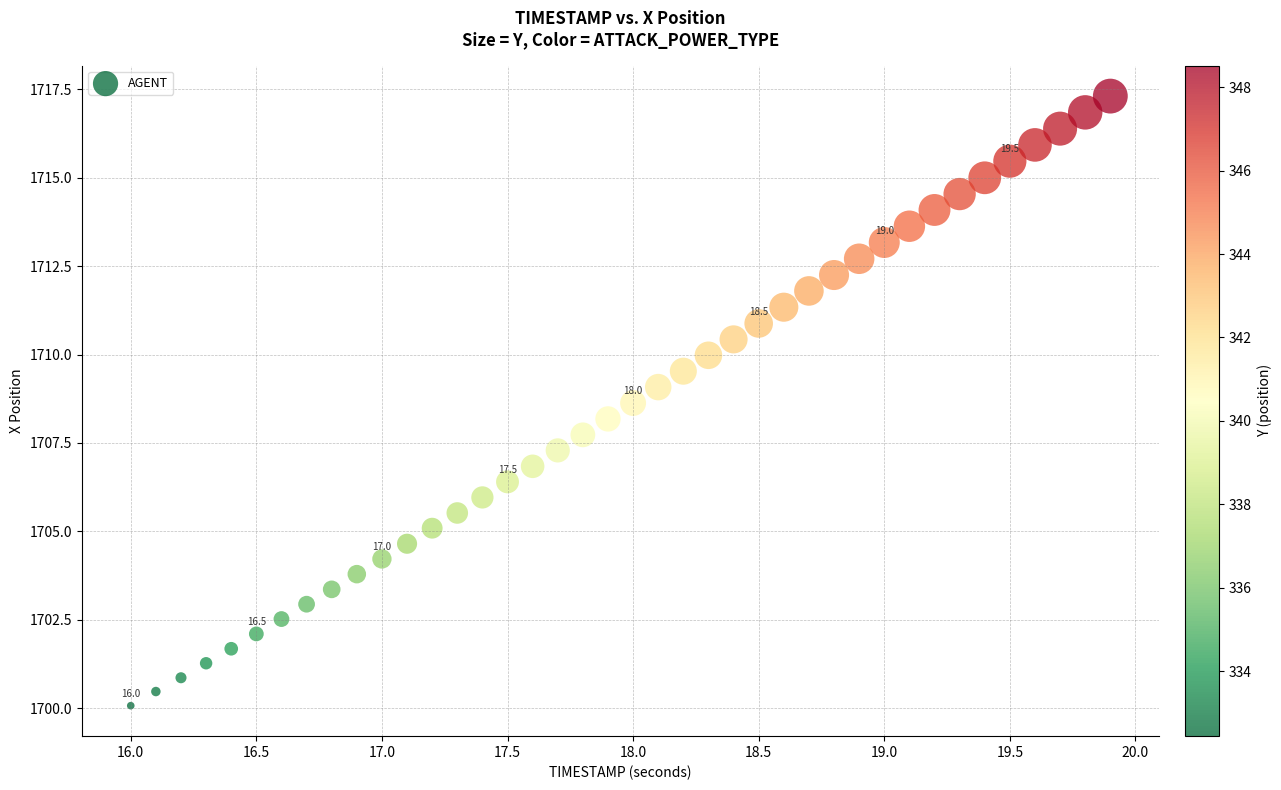

What is the range of Y values (max minus min)?

17.2